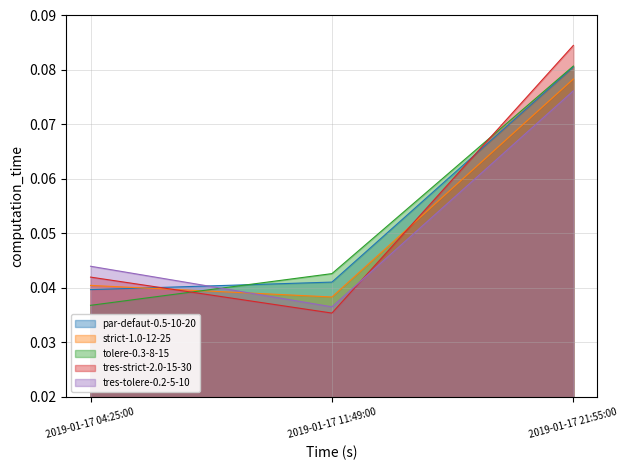

True or false: tres-tolere-0.2-5-10 has a value of 0.0 at 2019-01-17 11:49:00.

True